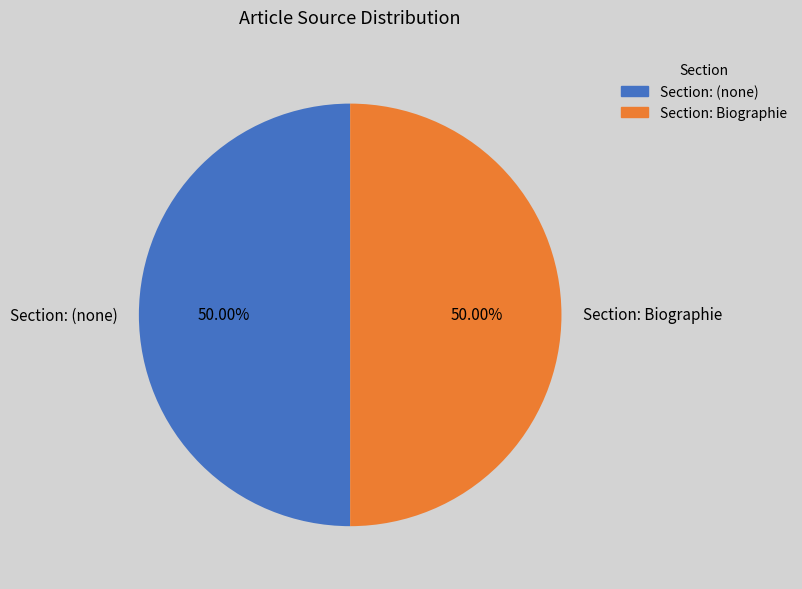

Approximately how many times larger is the value at Section: Biographie compared to Section: (none)?

1.0